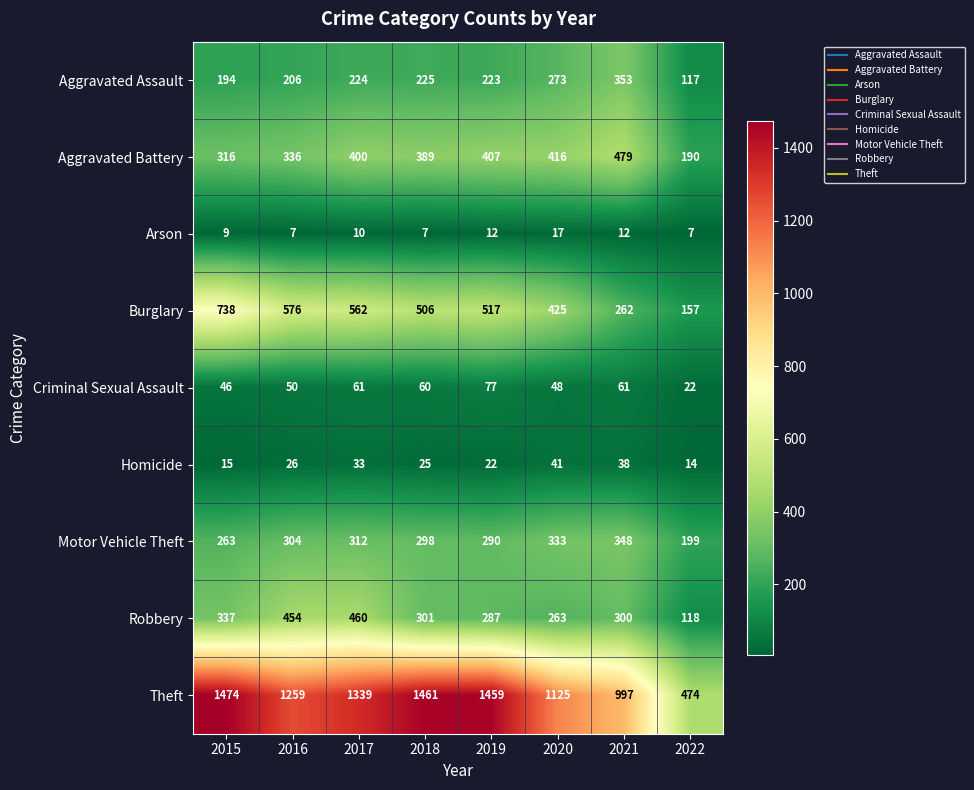

Rank the series at 2022 from lowest to highest value.

Arson, Homicide, Criminal Sexual Assault, Aggravated Assault, Robbery, Burglary, Aggravated Battery, Motor Vehicle Theft, Theft